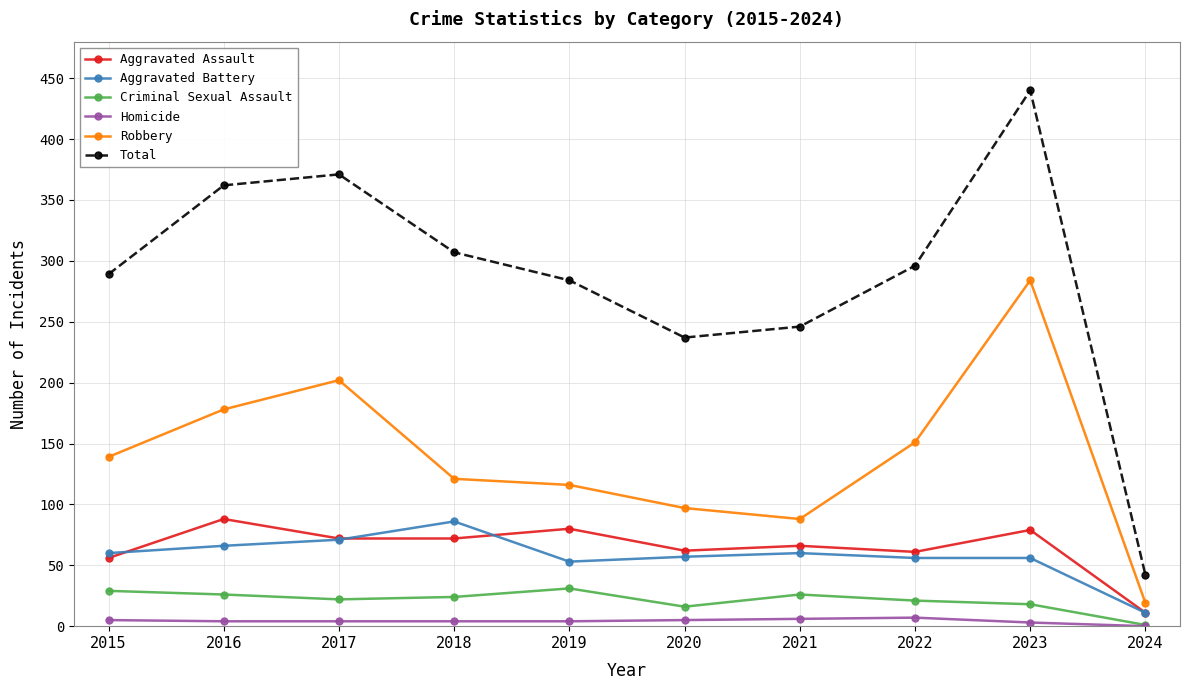

What is the greatest value displayed?

440